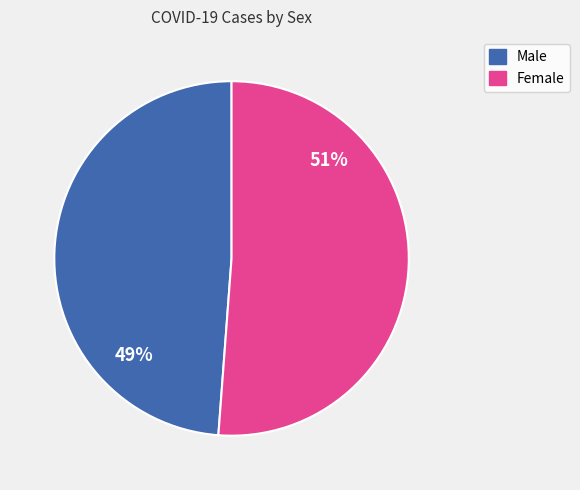

Is it true that Female is 51% of the pie?

True